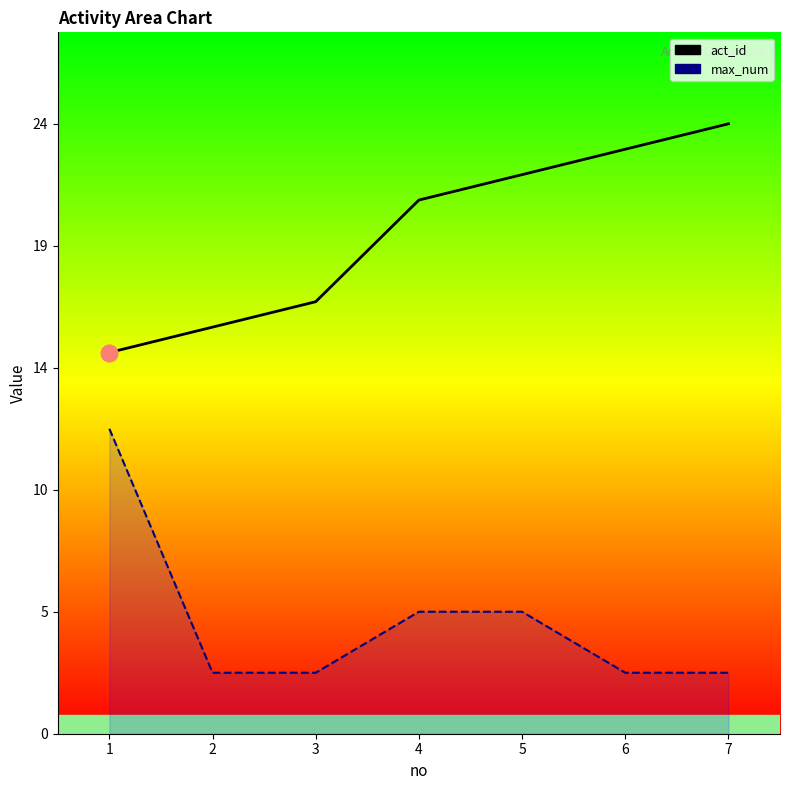

True or false: max_num and act_id intersect in this chart.

False